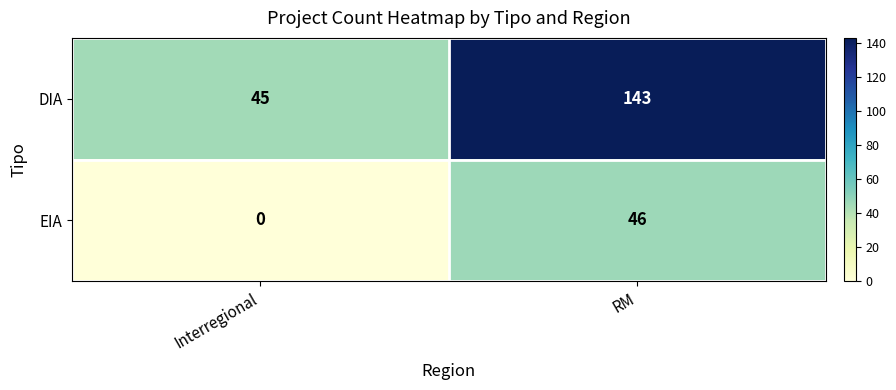

Which series has the widest spread of values?

DIA